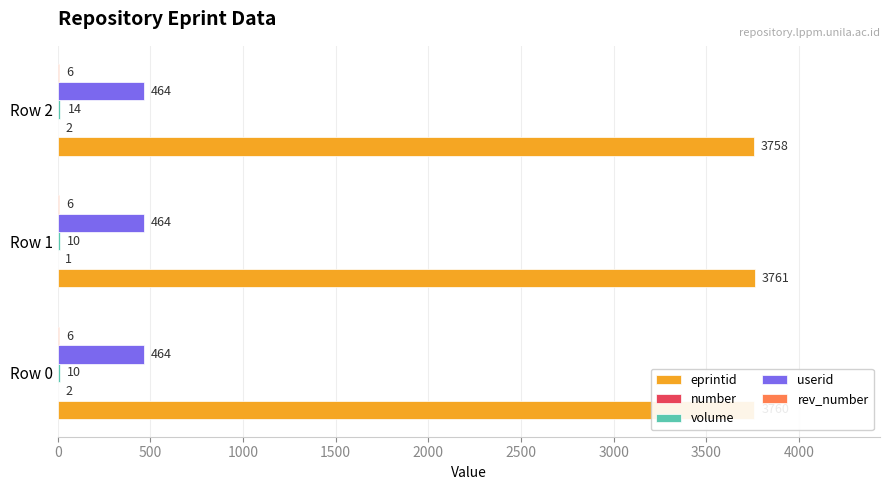

Which series has the largest total across all categories?

eprintid